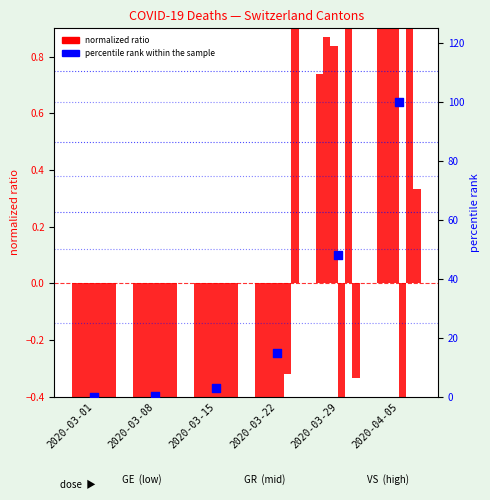

At which category is the sum across all series the highest?

2020-04-05